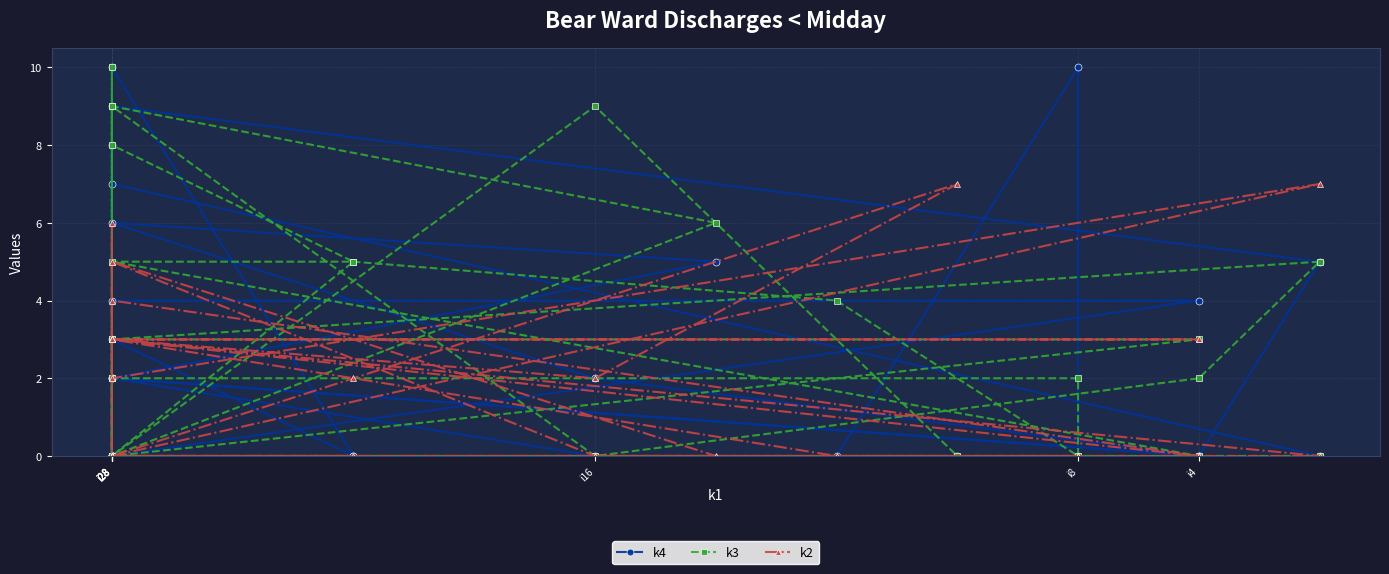

At which label does k3 first exceed 2?

i28